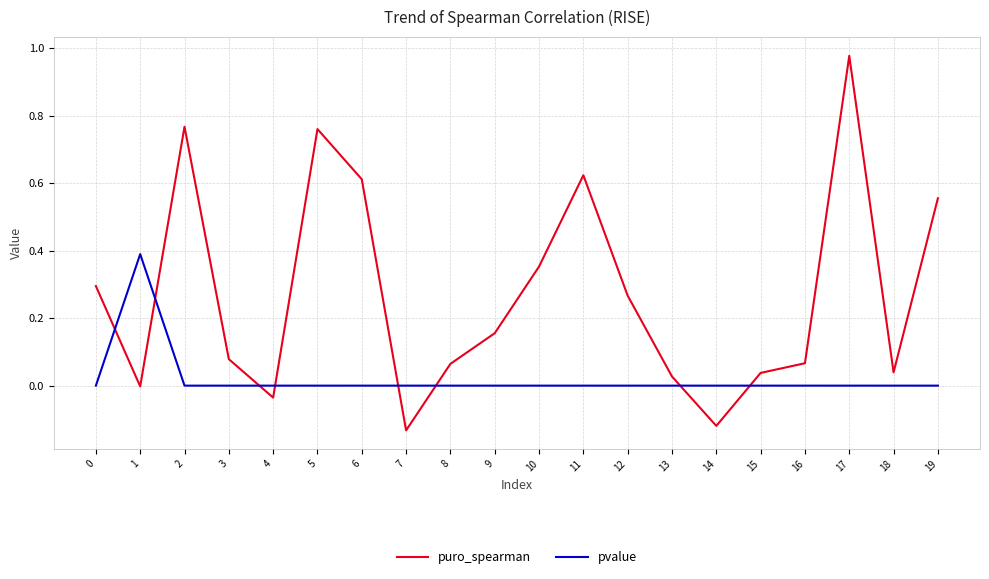

Rank the series by their maximum value, from lowest to highest.

pvalue, puro_spearman